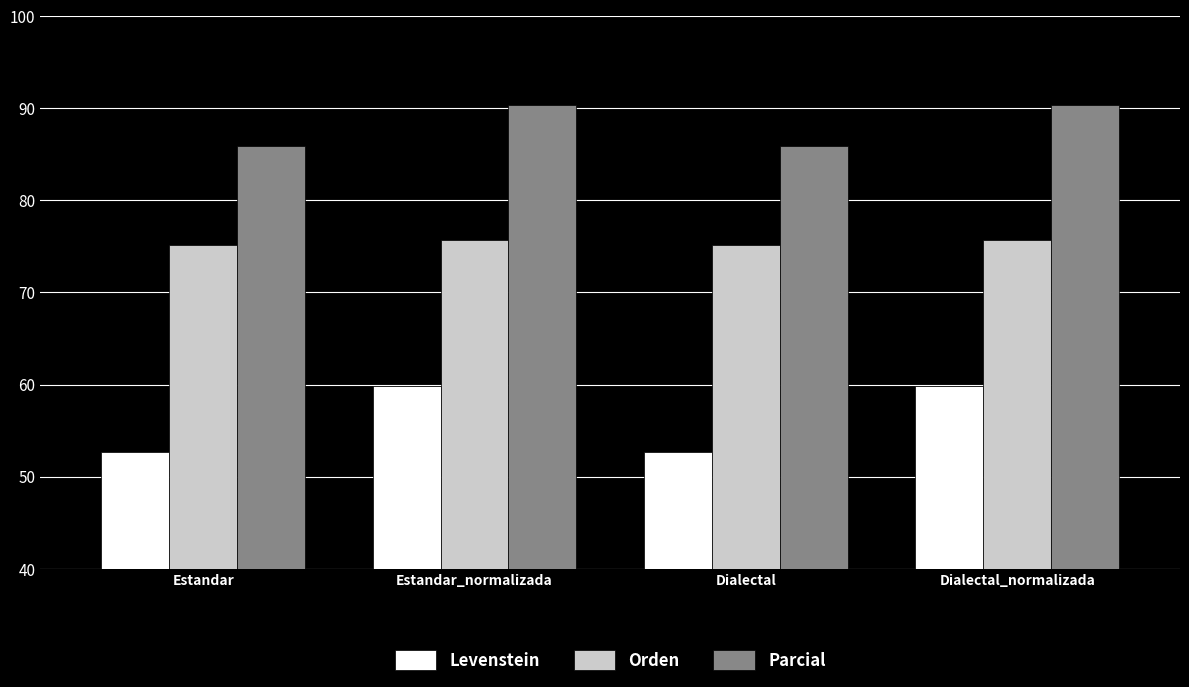

Reading left to right, extract all data points from this chart.

Levenstein: 52.6	59.8	52.6	59.8
Orden: 75.2	75.7	75.2	75.7
Parcial: 85.9	90.3	85.9	90.3